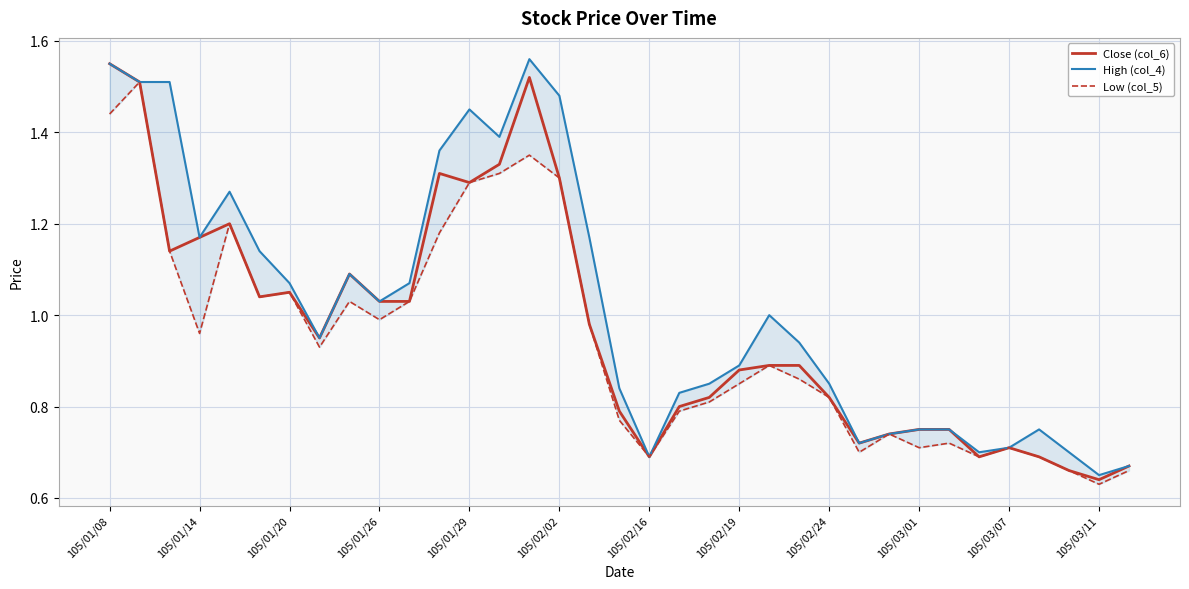

In Close (col_6), how many points are lower than both neighbors (excluding endpoints)?

8